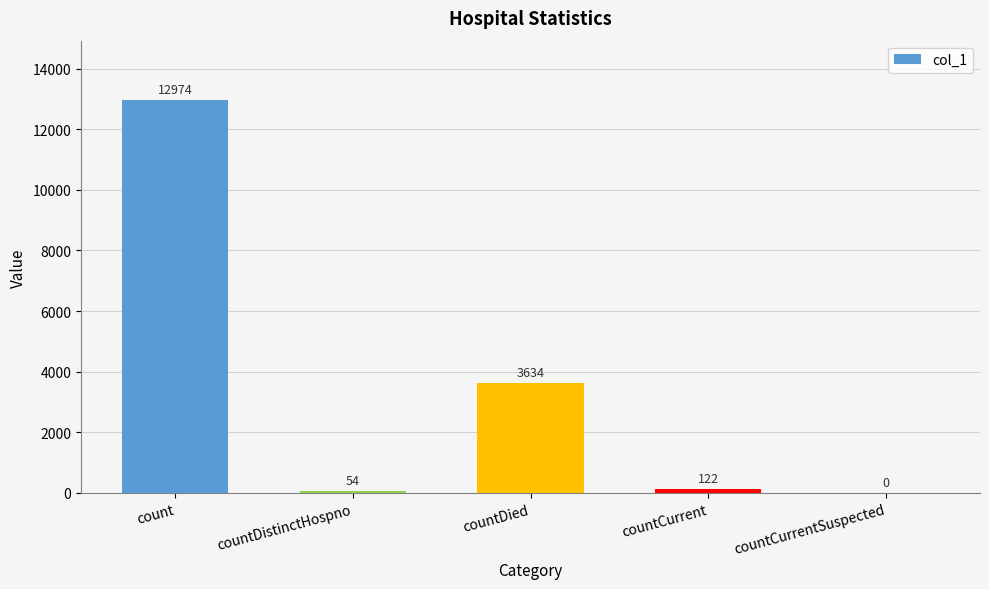

Where does the data first go above 122?

count